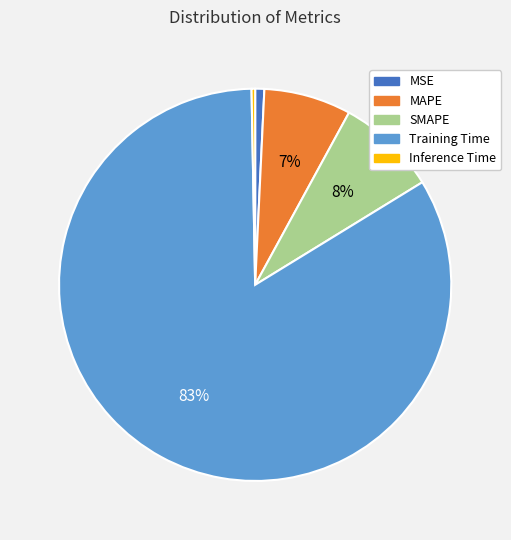

Combined, do Inference Time and MAPE account for over 50%?

No